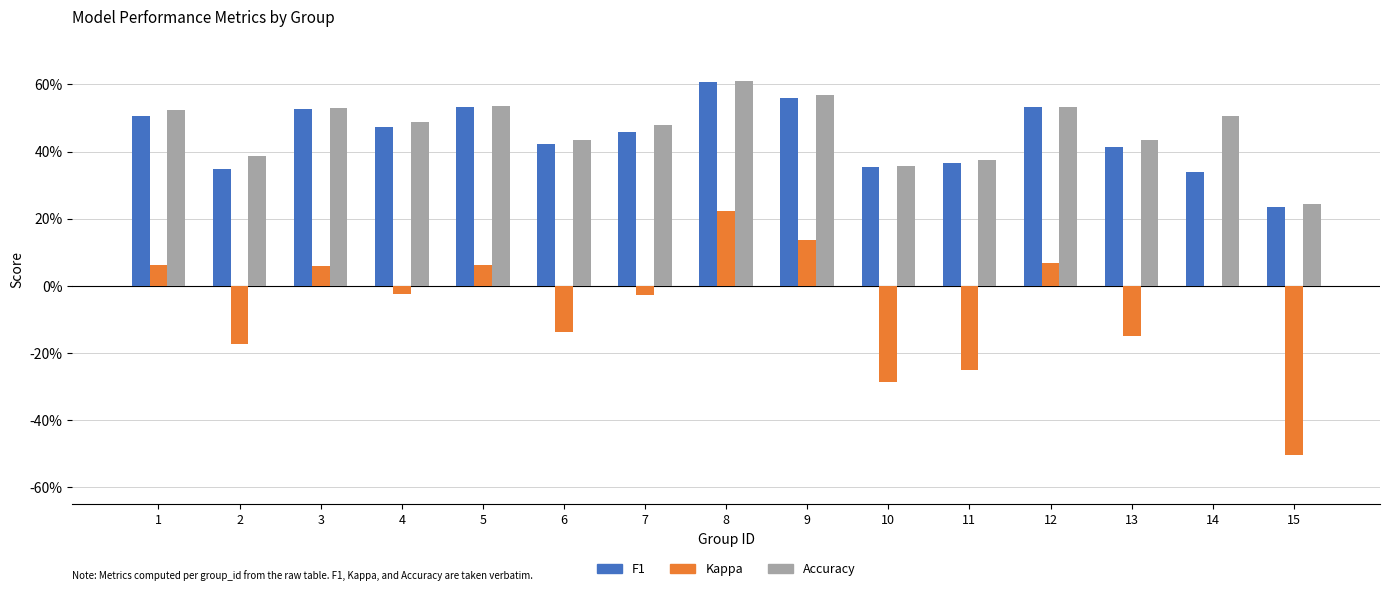

Reading left to right, transcribe all the data shown in this chart.

F1: 0.5	0.3	0.5	0.5	0.5	0.4	0.5	0.6	0.6	0.4	0.4	0.5	0.4	0.3	0.2
Kappa: 0.1	-0.2	0.1	-0.0	0.1	-0.1	-0.0	0.2	0.1	-0.3	-0.2	0.1	-0.1	0.0	-0.5
Accuracy: 0.5	0.4	0.5	0.5	0.5	0.4	0.5	0.6	0.6	0.4	0.4	0.5	0.4	0.5	0.2